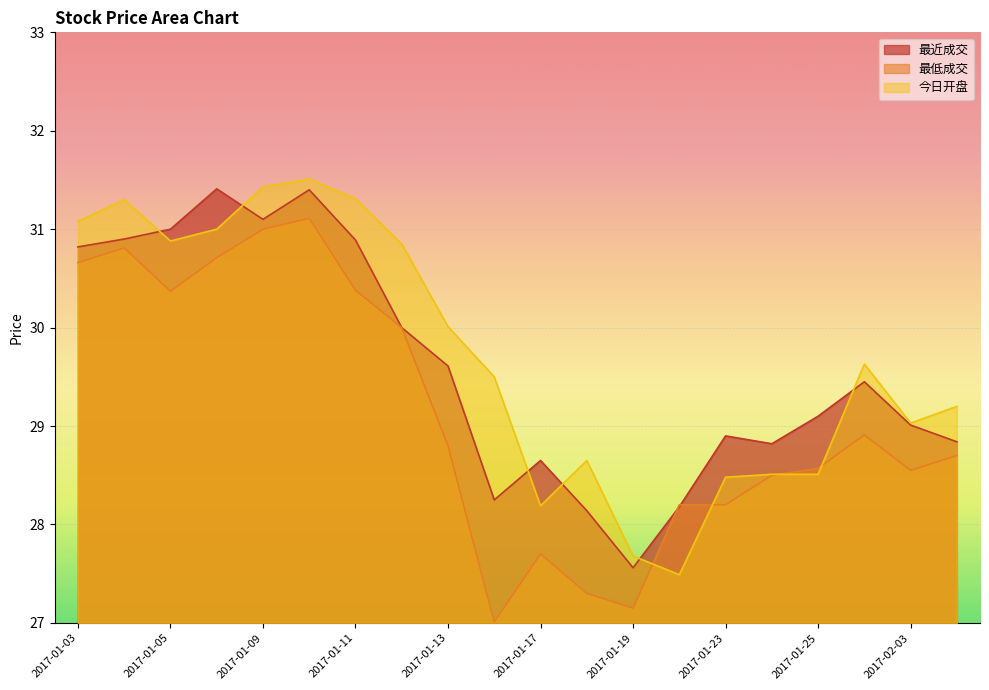

What is the value of the 最近成交 point at the 13th from the left?

27.6